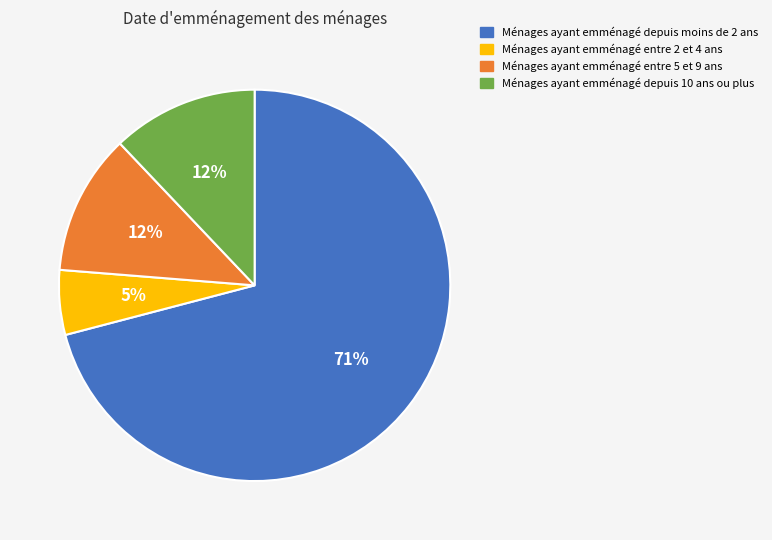

Does Ménages ayant emménagé depuis moins de 2 ans account for over 50% of the chart?

Yes